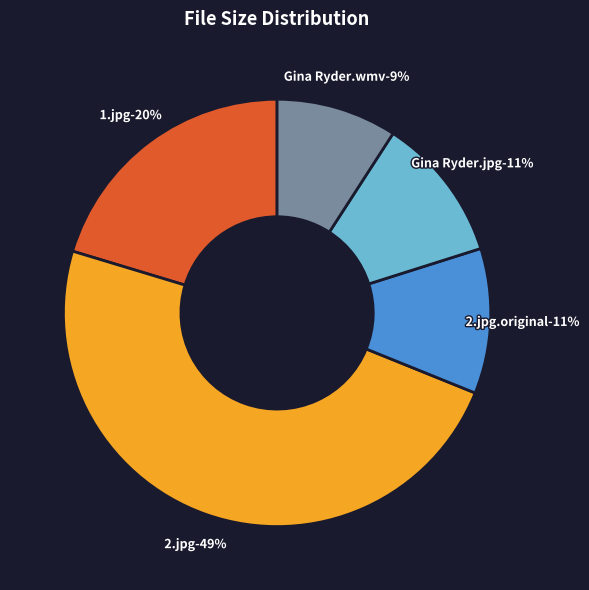

True or false: 2.jpg accounts for 49% of the total.

True